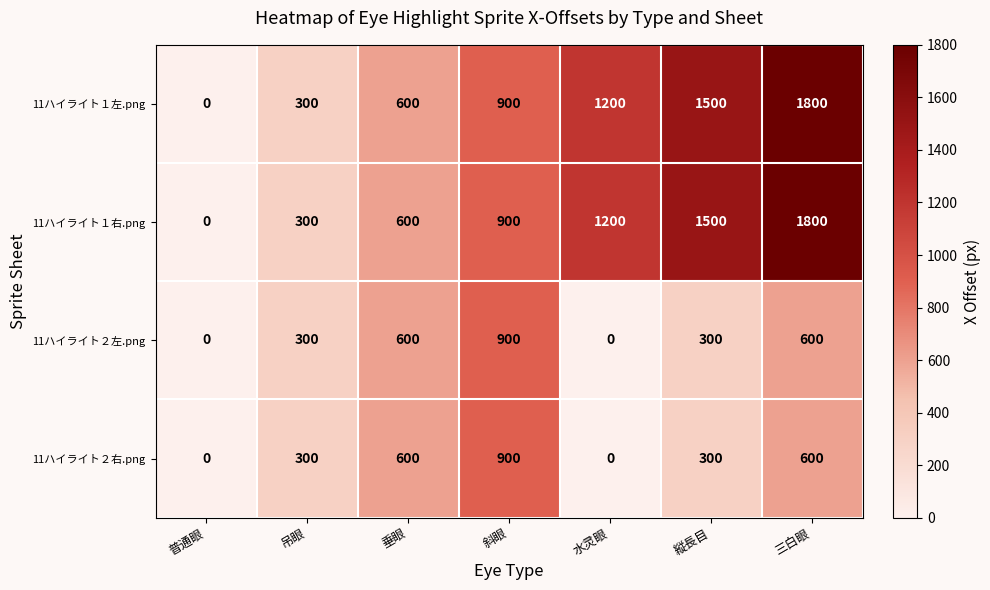

What is the difference between the maximum and minimum values in the 11ハイライト１右.png series?

1800